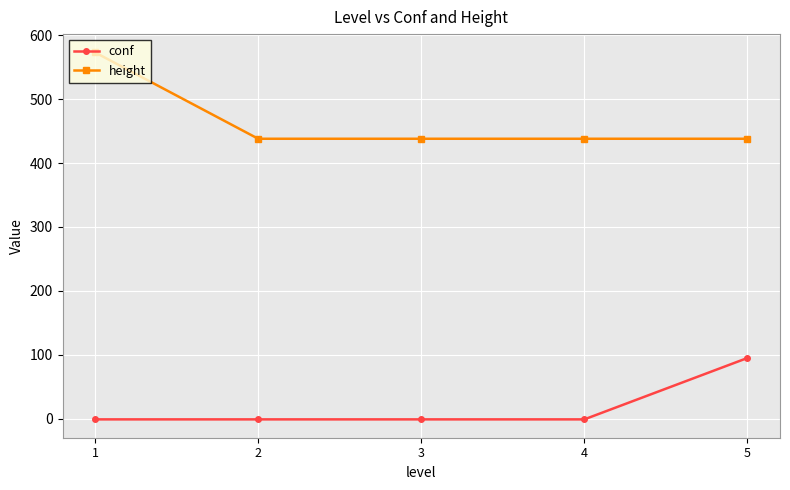

Reading right to left, transcribe all the data shown in this chart.

conf: 95	-1	-1	-1	-1
height: 438	438	438	438	573